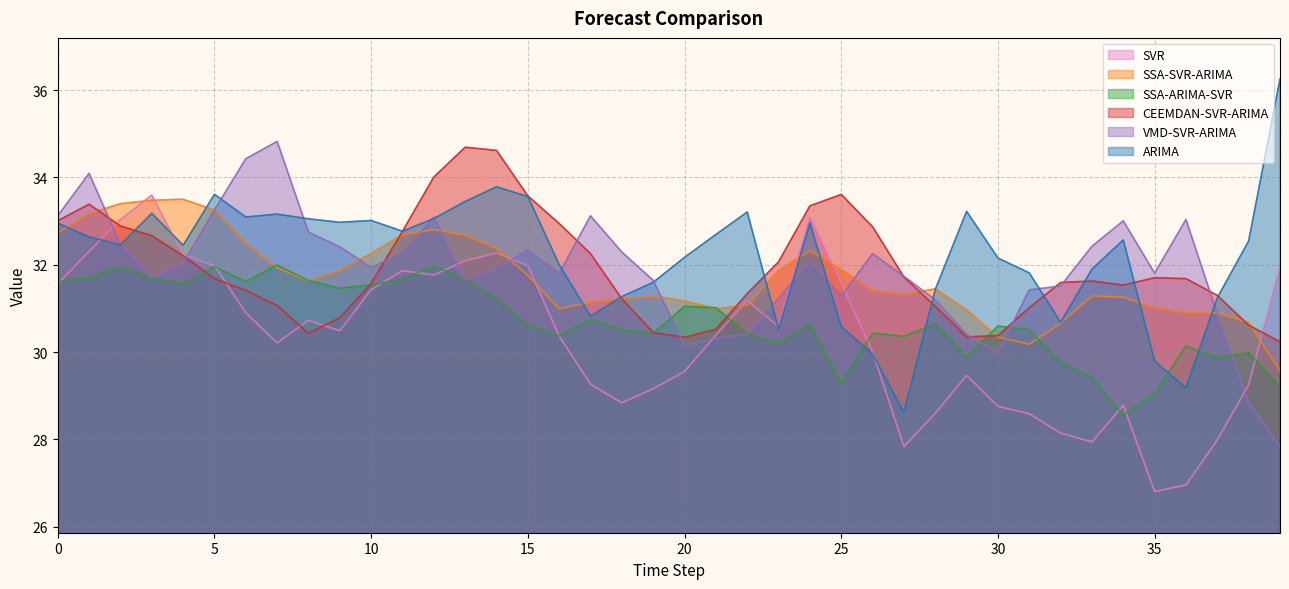

How many data points in SSA-ARIMA-SVR are less than 30?

9